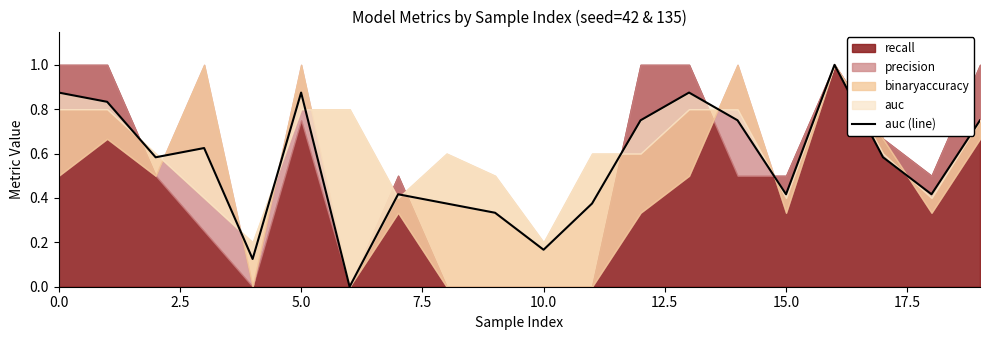

How many values are between 0 and 1?

20